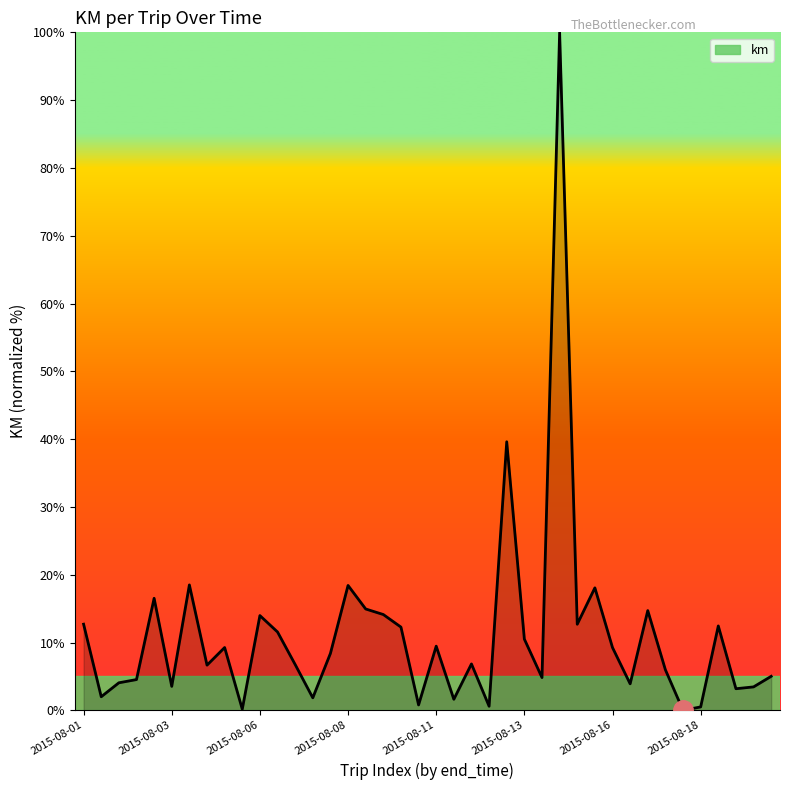

How many series are shown in this chart?

1